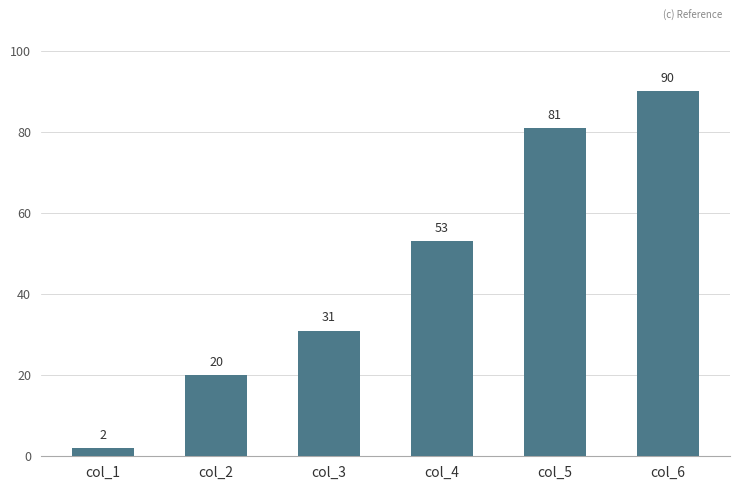

The chart shows a value of 81 at col_5. True or false?

True